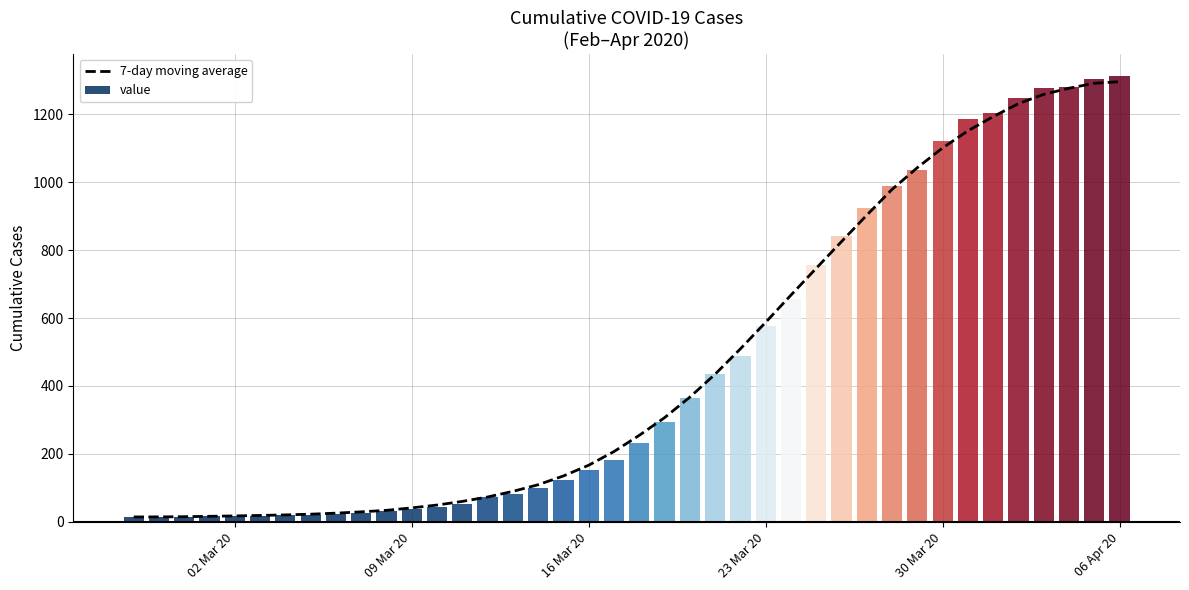

What is the value of the 28th bar from the left?

746.6